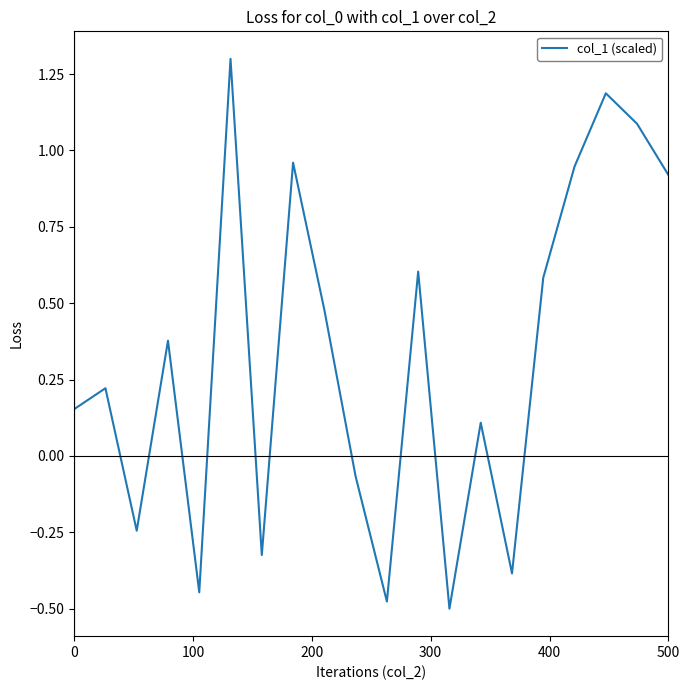

What is the greatest value displayed?

1.3